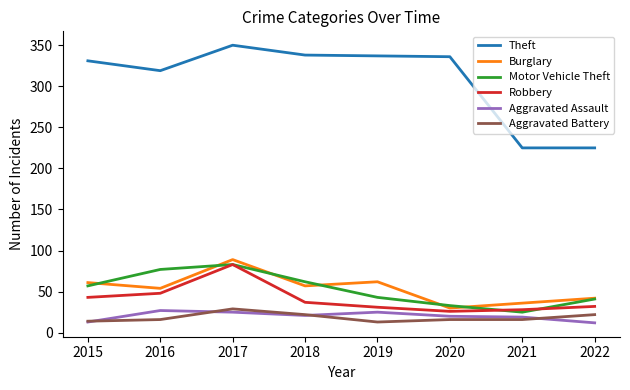

What is the spread (max minus min) of values at 2020?

320